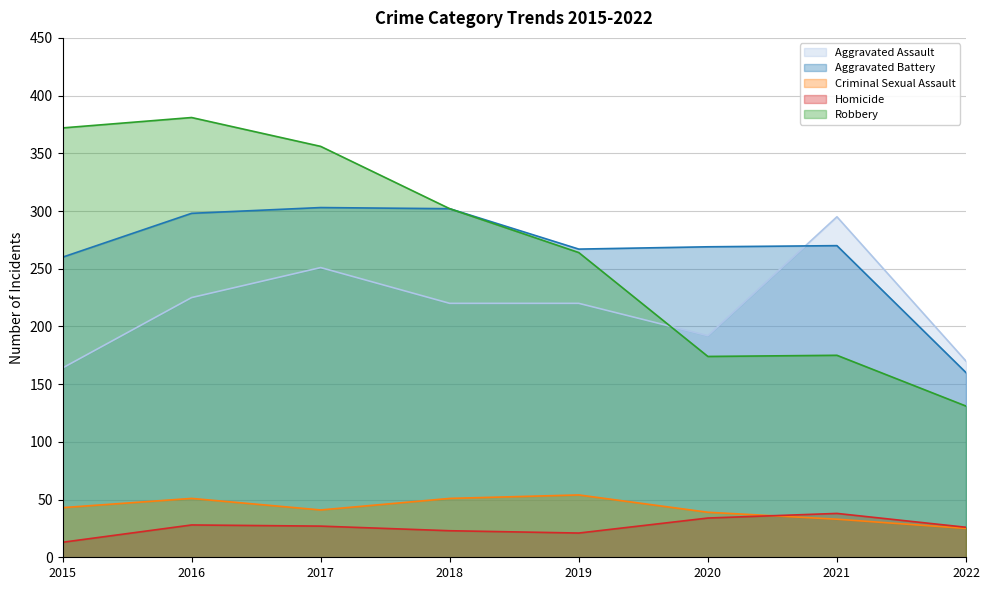

The value of Robbery at 2017 is 523. True or false?

False